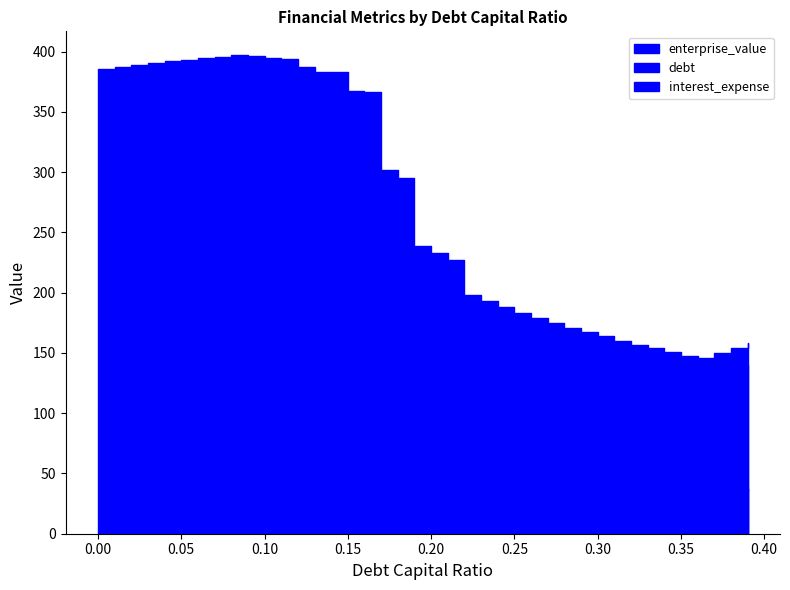

Which series has the largest total across all categories?

enterprise_value